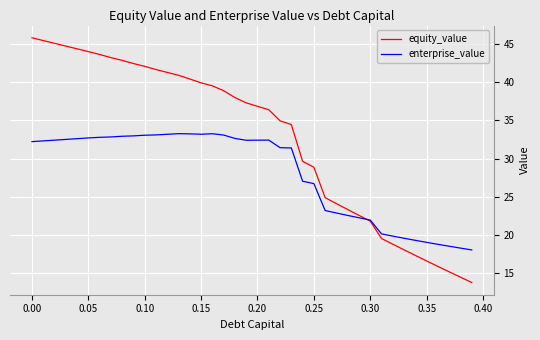

Which series has the largest range (max minus min)?

equity_value